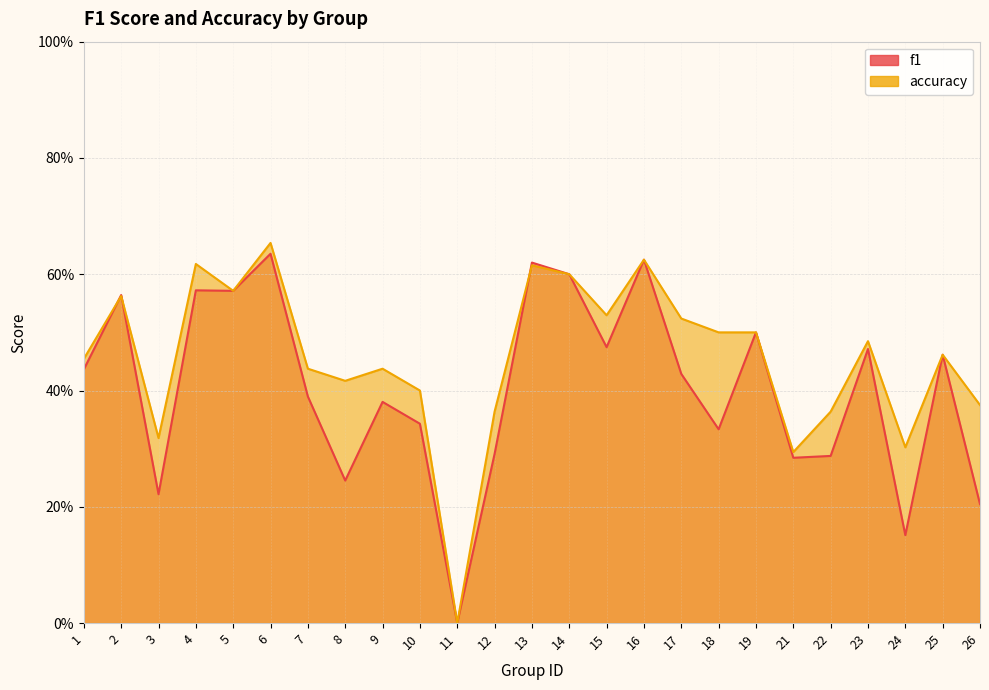

Does the chart display data point markers on the line(s)?

No